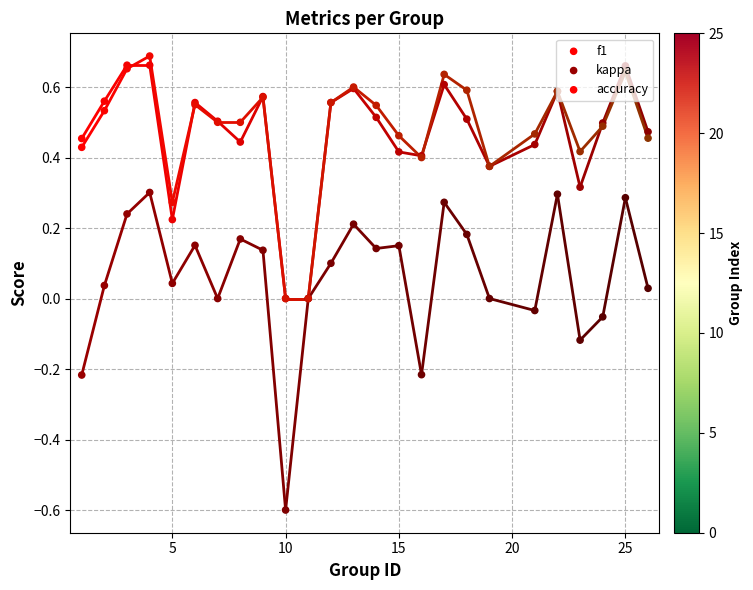

What are all the series names shown in the legend?

f1, kappa, accuracy